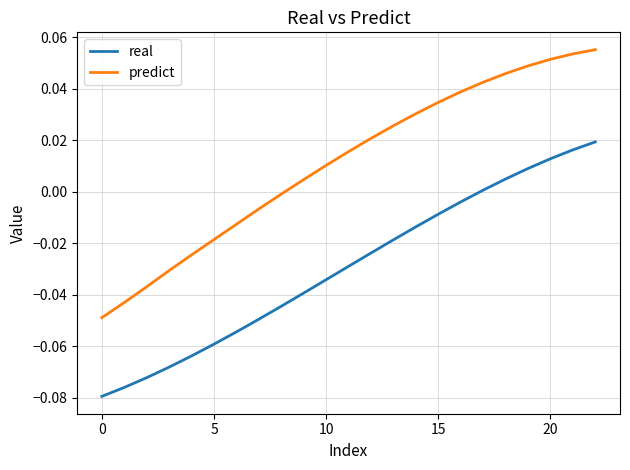

Rank the series by their average value, from highest to lowest.

predict, real